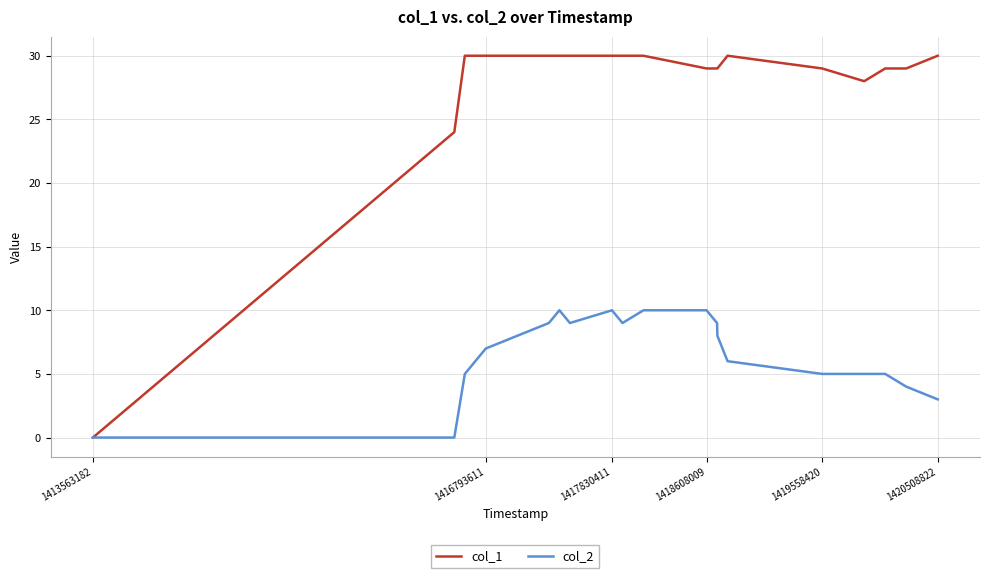

List the series in order of their peak value, highest first.

col_1, col_2